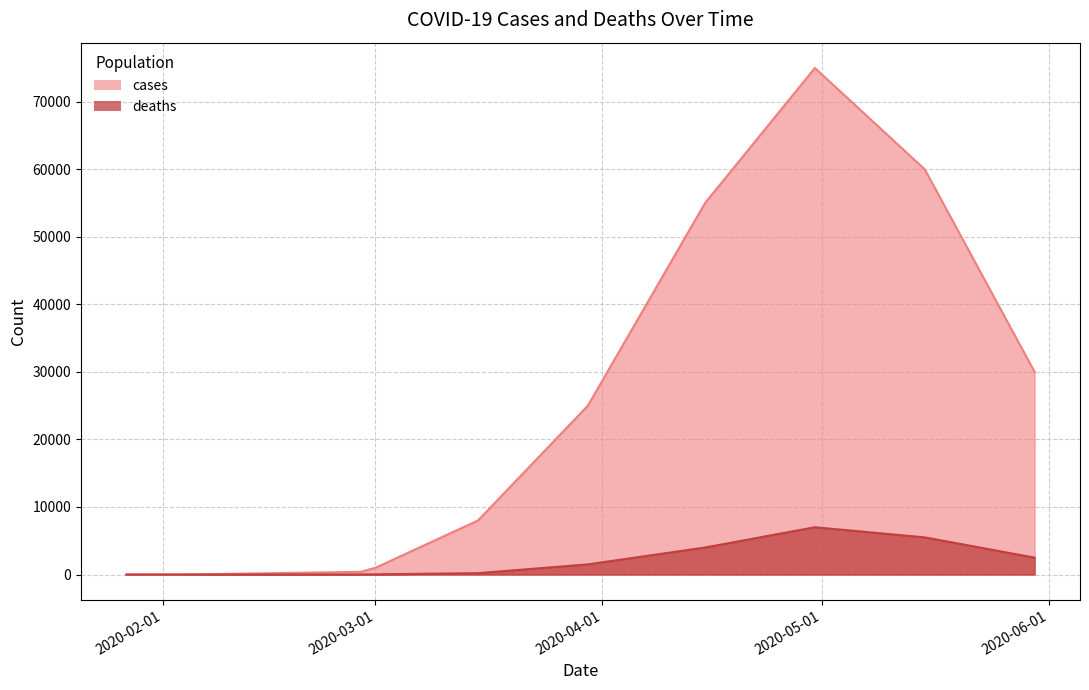

True or false: cases has a value of 60000 at 2020-05-15.

True